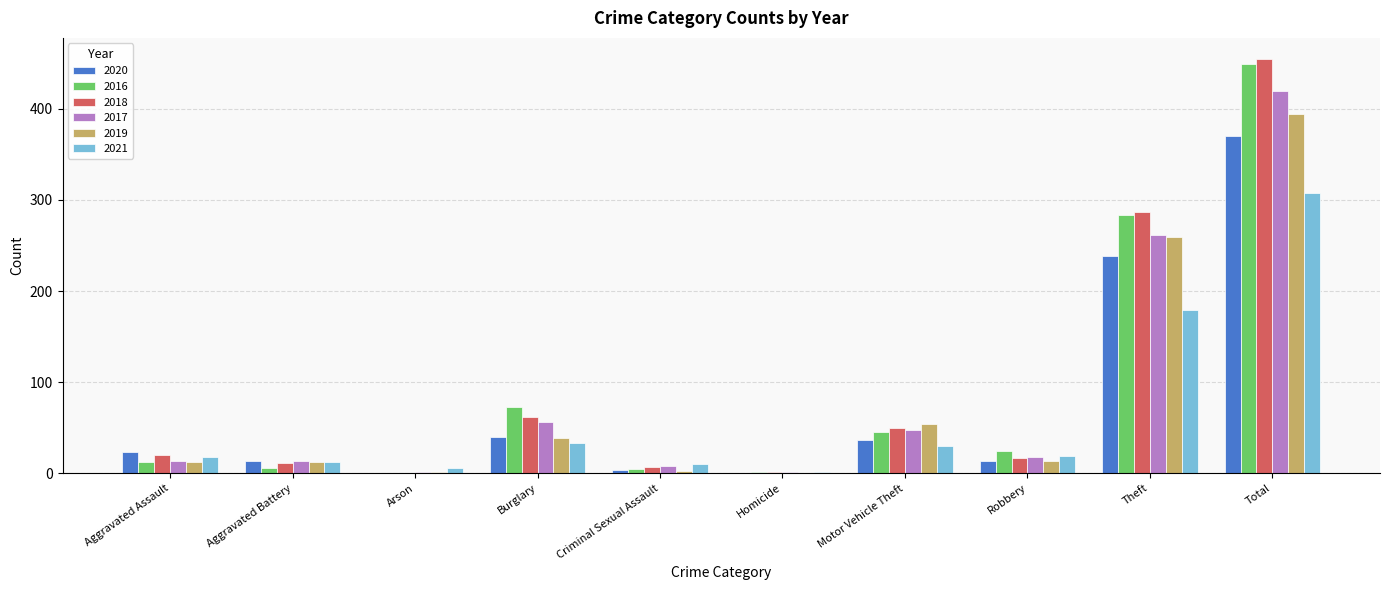

Are the bars horizontal?

No